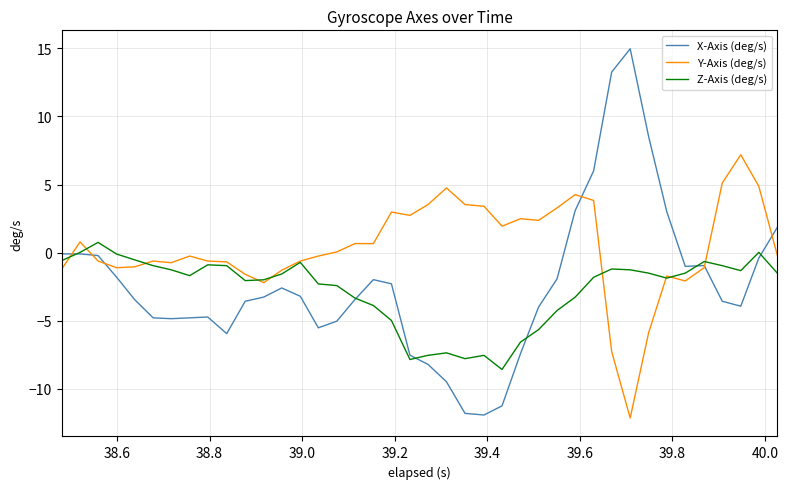

Which series has the largest total across all categories?

Y-Axis (deg/s)